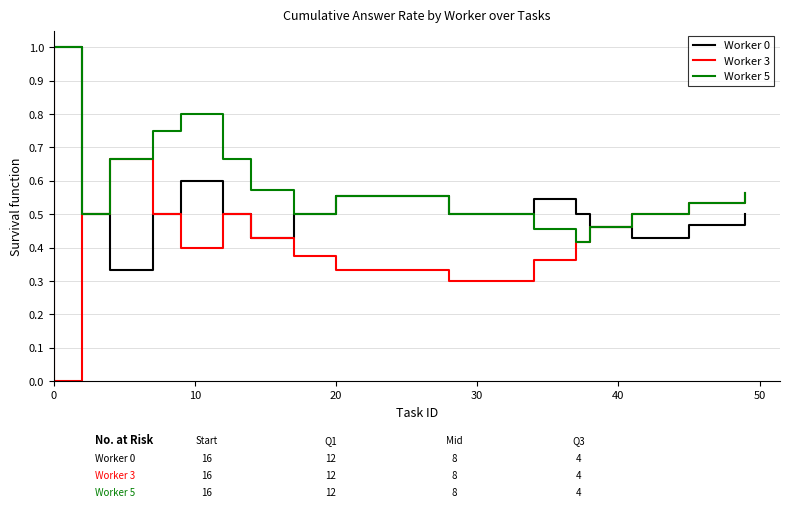

What is the highest value of the Worker 0 series?

1.0